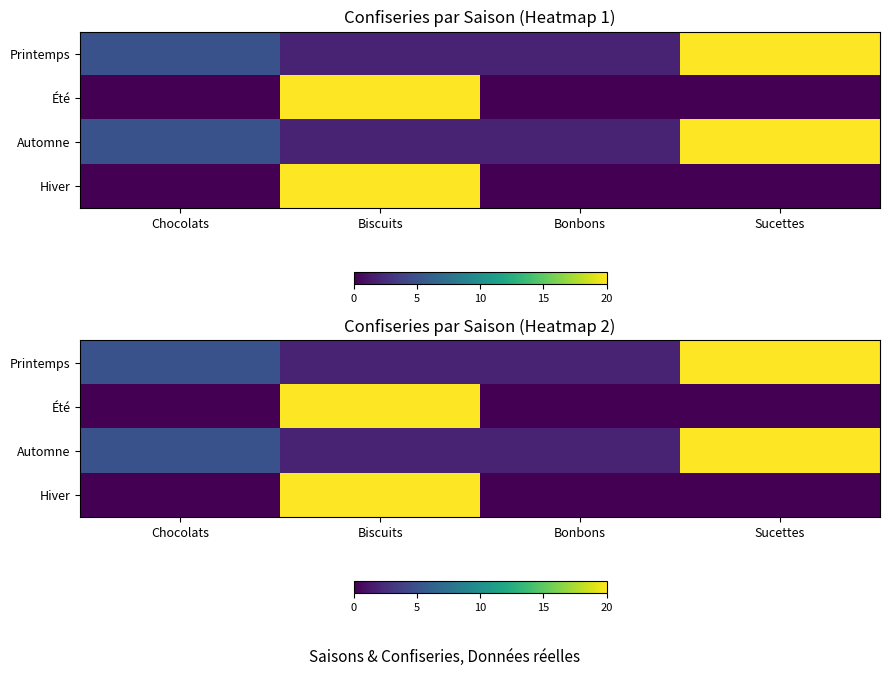

Which series has the widest spread of values?

Été